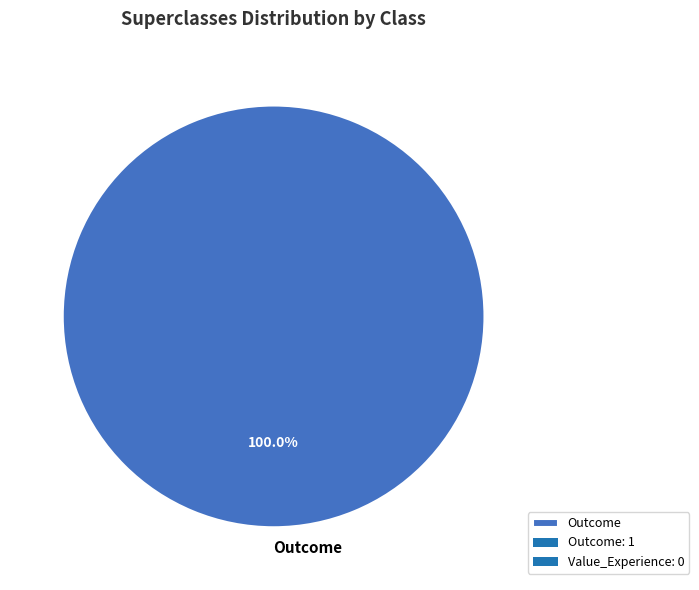

Is it true that Outcome is 100% of the pie?

True